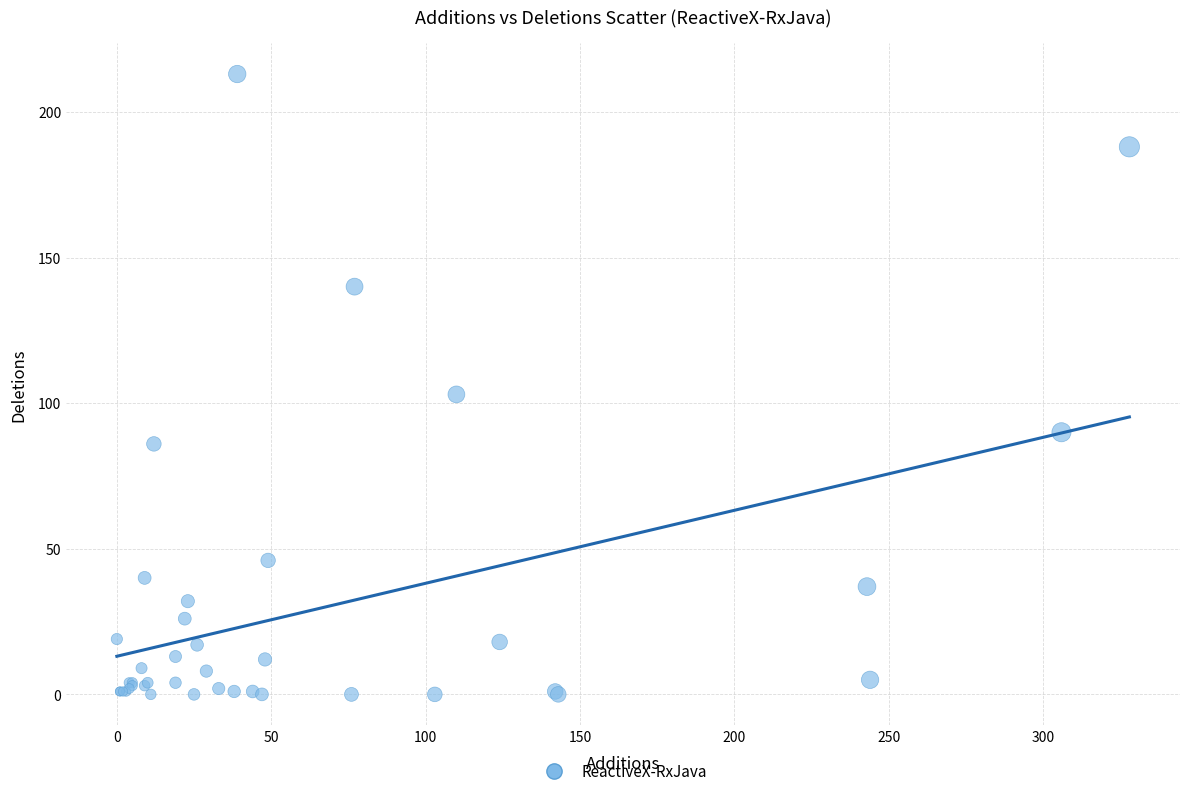

What Y value in the scatter plot is closest to 106?

103